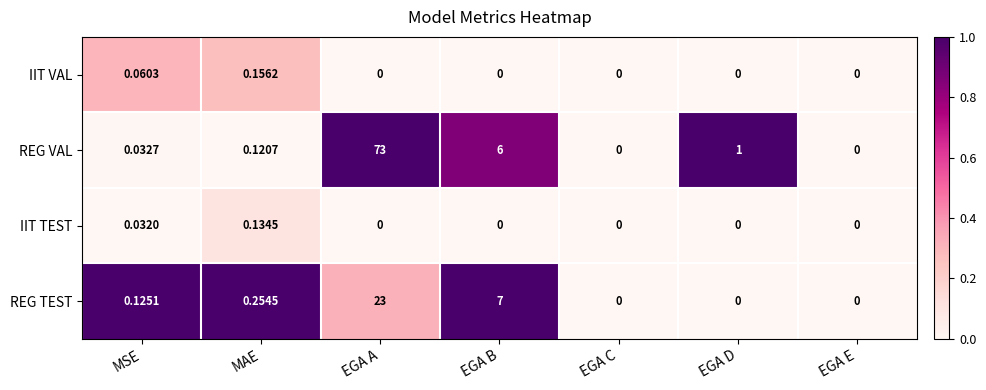

How many data points does each series have?

7